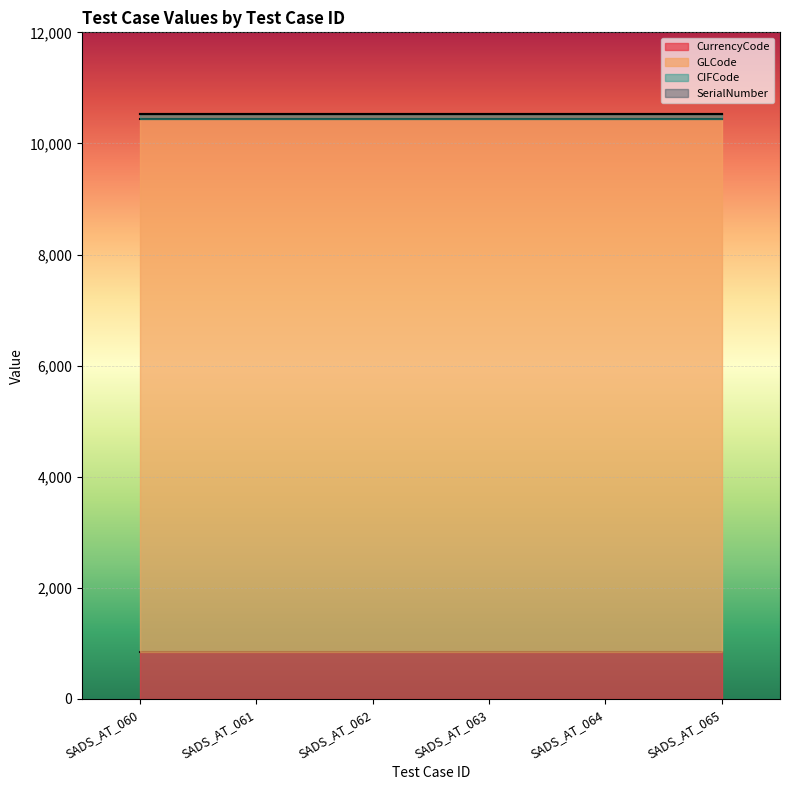

What are all the series names shown in the legend?

CurrencyCode, GLCode, CIFCode, SerialNumber